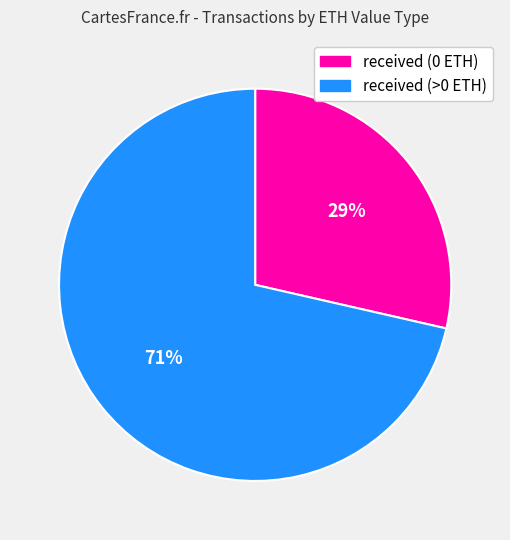

Does any single category account for the majority?

Yes